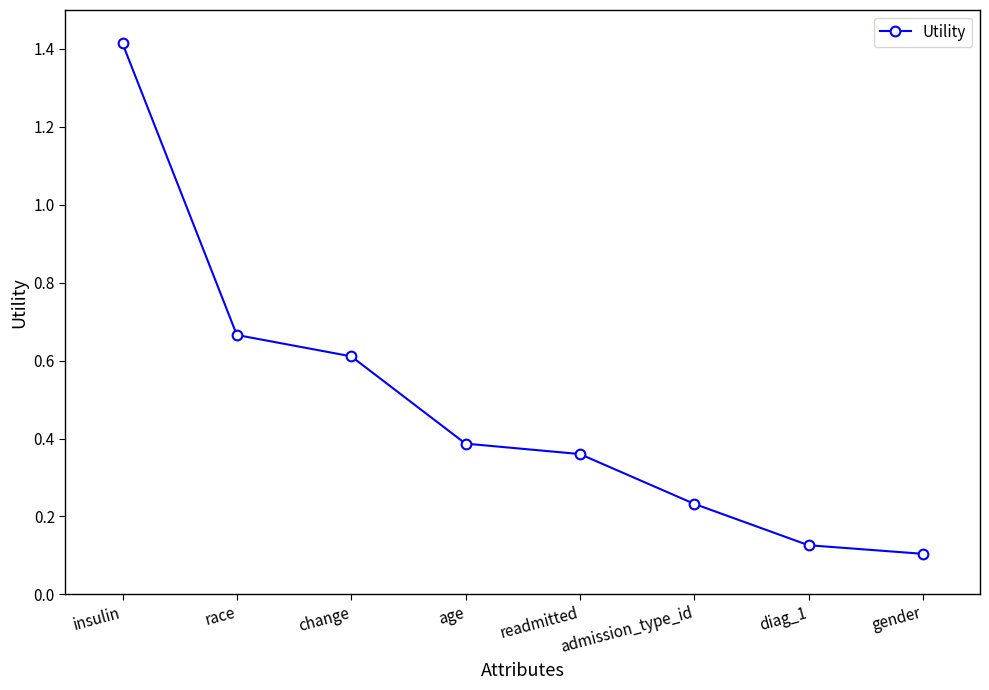

Rank the categories by value from highest to lowest.

insulin, race, change, age, readmitted, admission_type_id, diag_1, gender